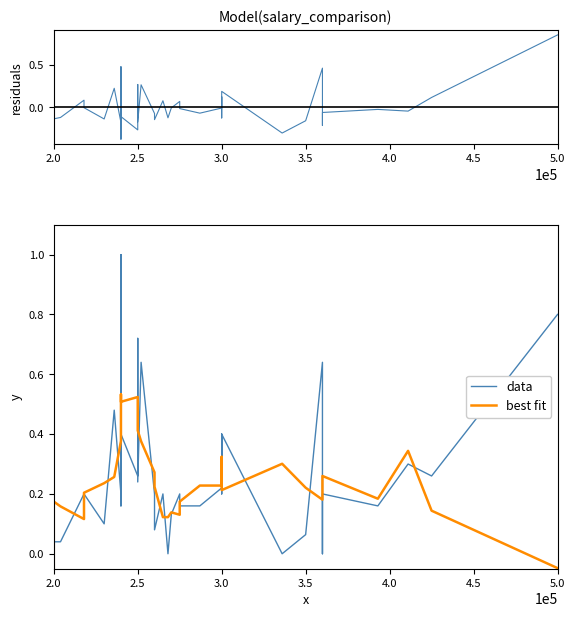

Which series has the largest range (max minus min)?

residuals